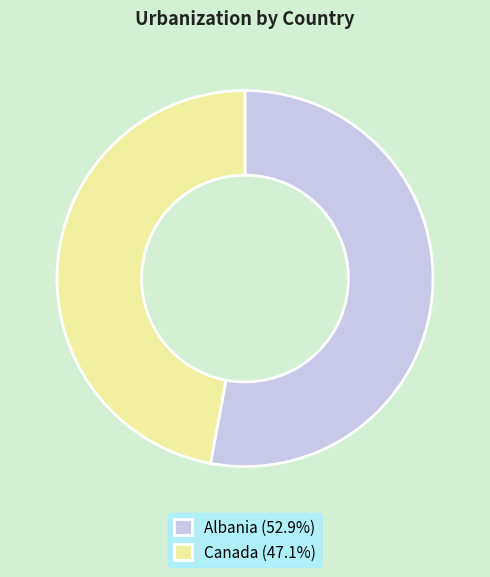

What is the ratio of the value at Albania (52.9%) to the value at Canada (47.1%)?

1.1